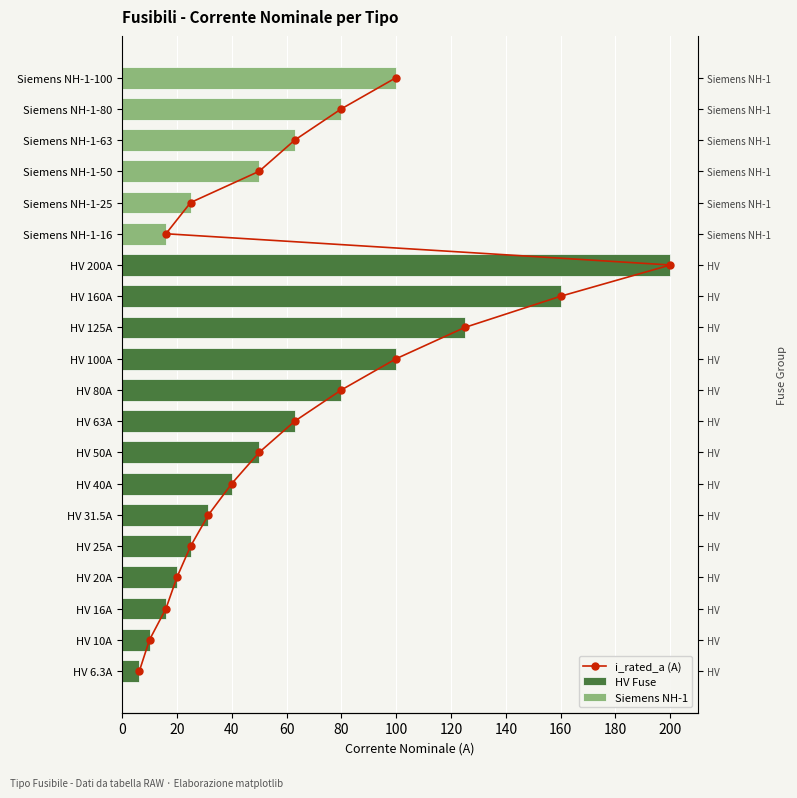

The value at 16 is 25. True or false?

False